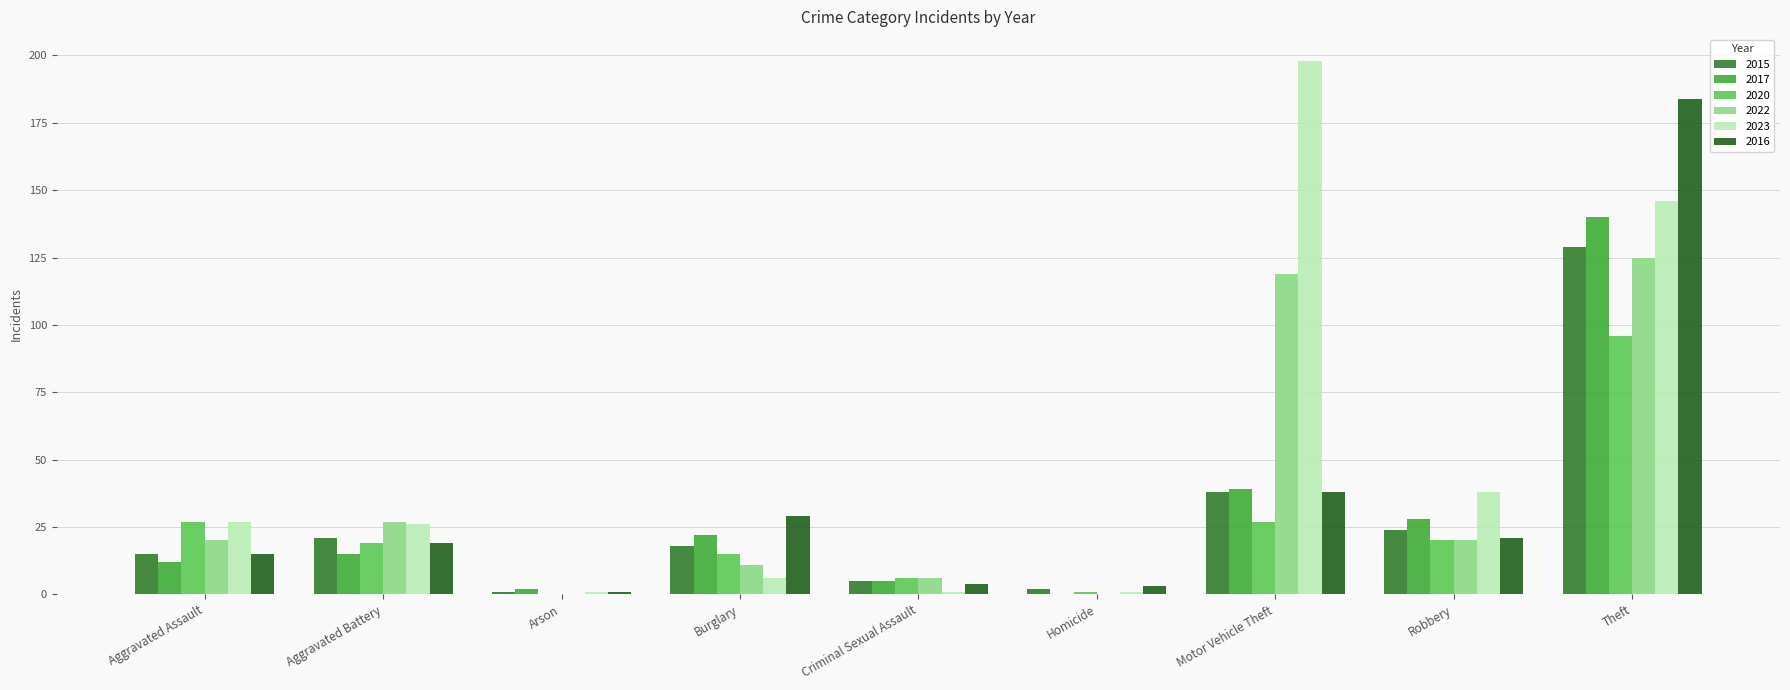

Reading left to right, extract all data points from this chart.

2015: 15	21	1	18	5	2	38	24	129
2017: 12	15	2	22	5	0	39	28	140
2020: 27	19	0	15	6	1	27	20	96
2022: 20	27	0	11	6	0	119	20	125
2023: 27	26	1	6	1	1	198	38	146
2016: 15	19	1	29	4	3	38	21	184